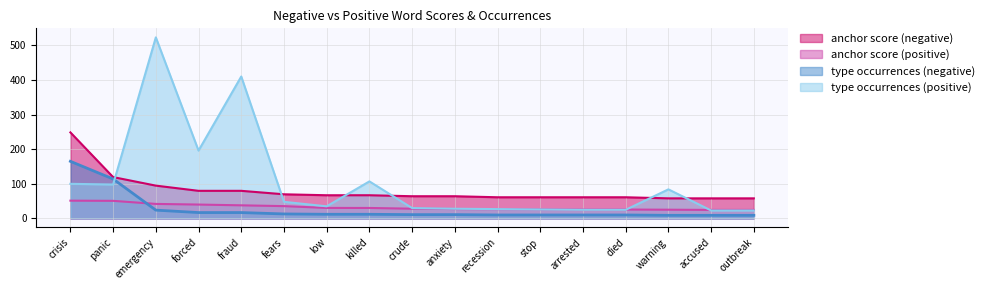

Which category has the highest value across all series?

emergency